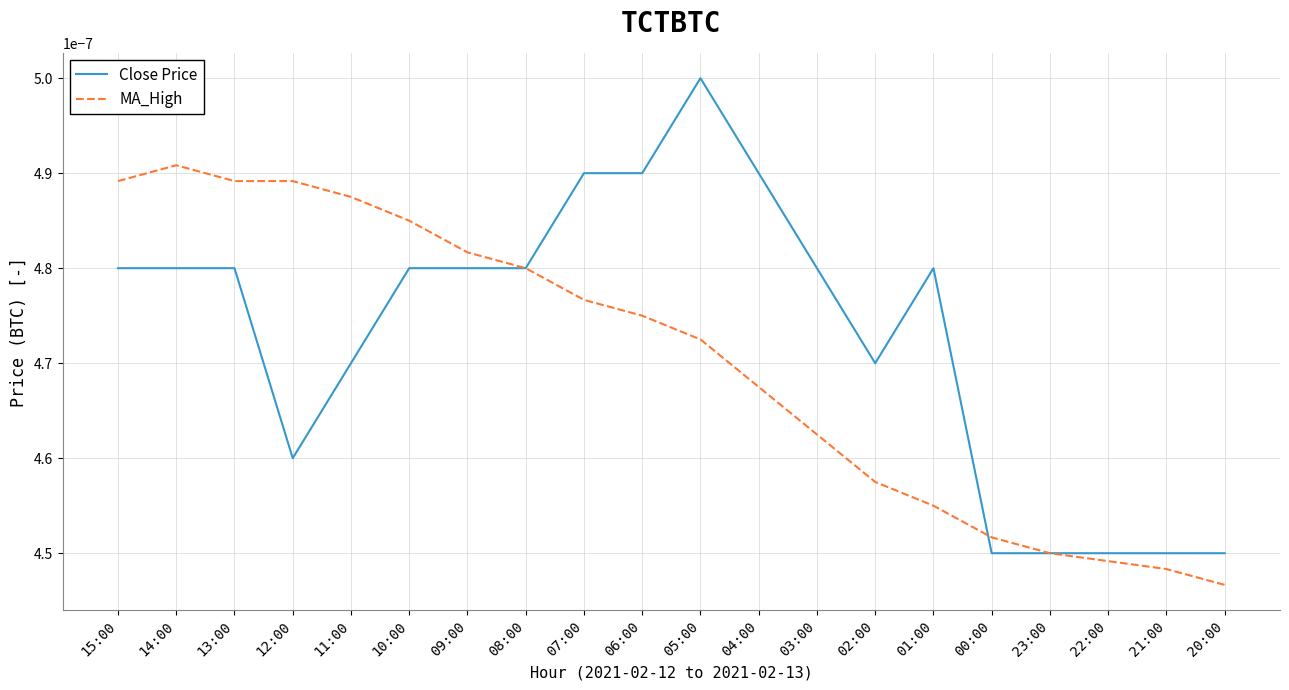

Is the value of MA_High at 06:00 greater than the value of Close Price at 10:00?

No